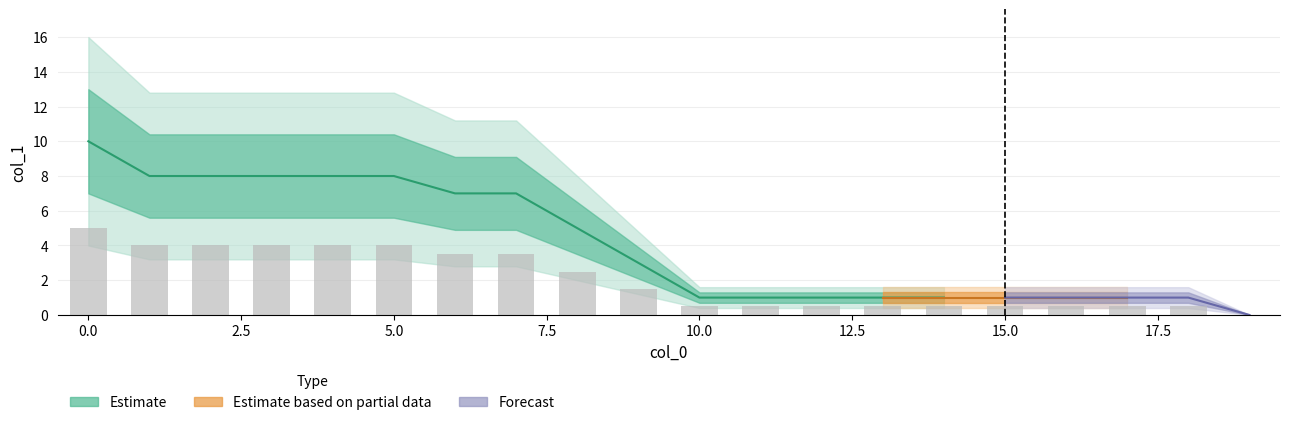

Are the bars grouped side by side (vs. stacked)?

No